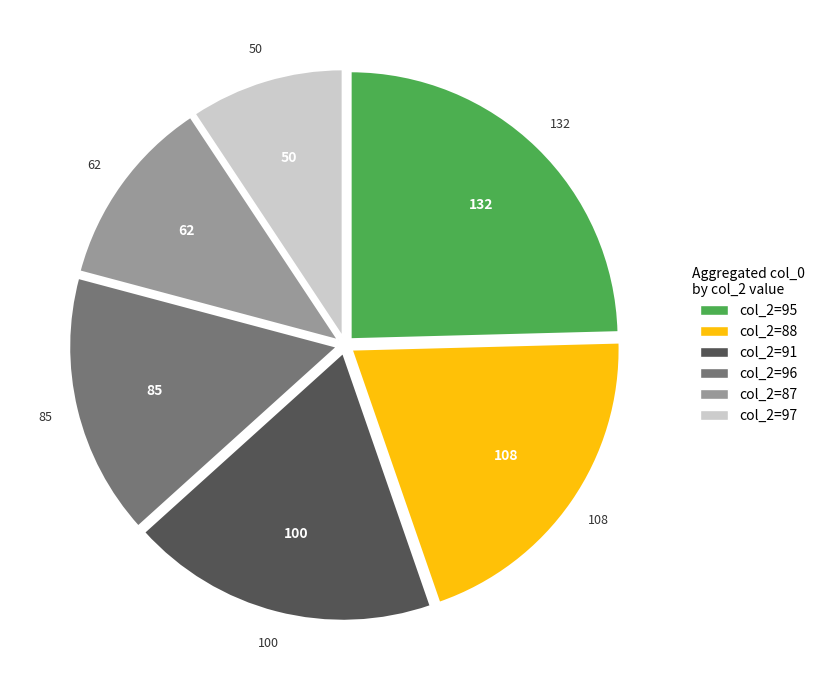

Is it true that col_2=88 is 8% of the pie?

False